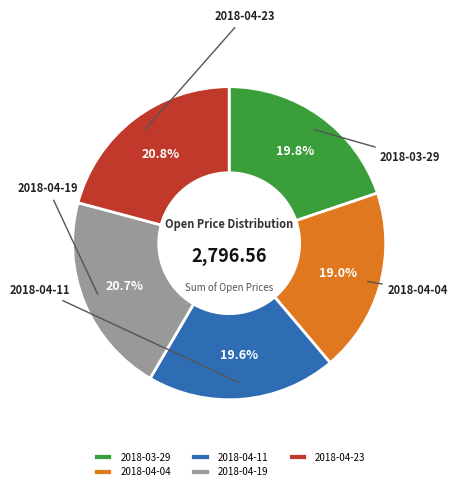

What is the total percentage of 2018-04-23 and 2018-04-11?

40.4%